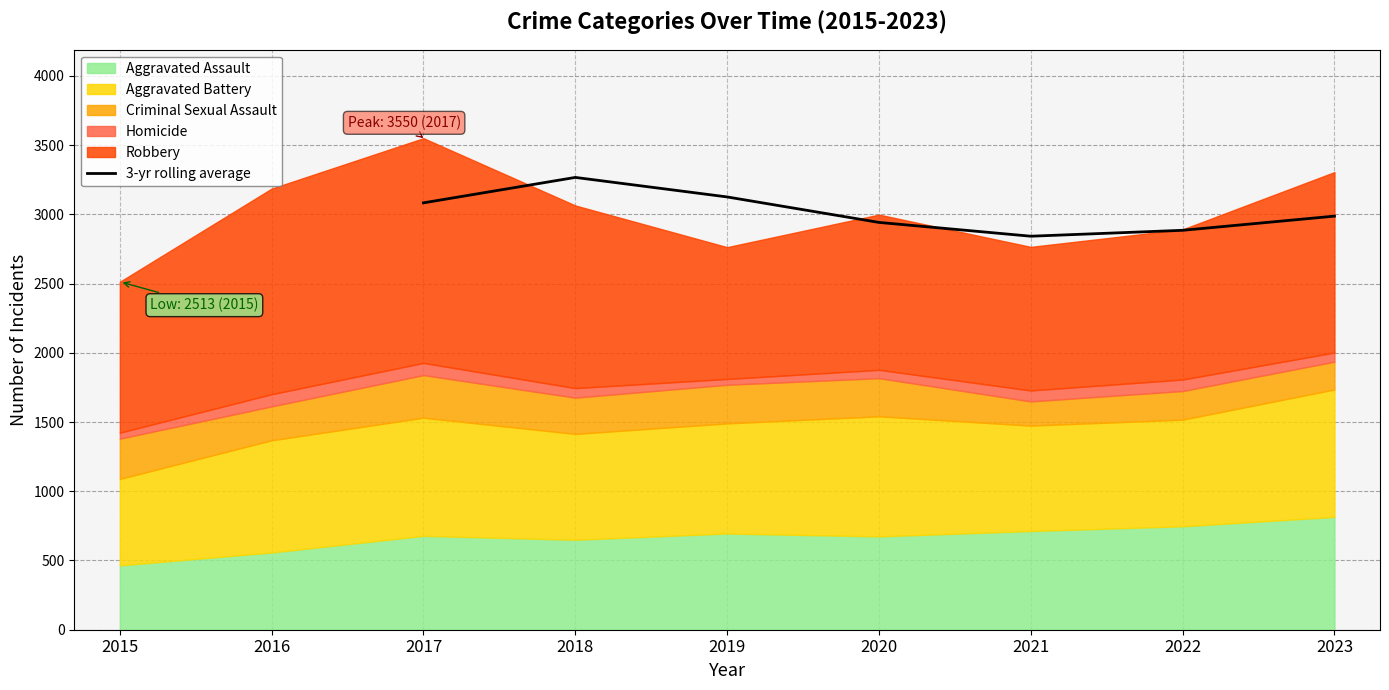

The 3-yr rolling average series shows 3885.5 at 2020. True or false?

False